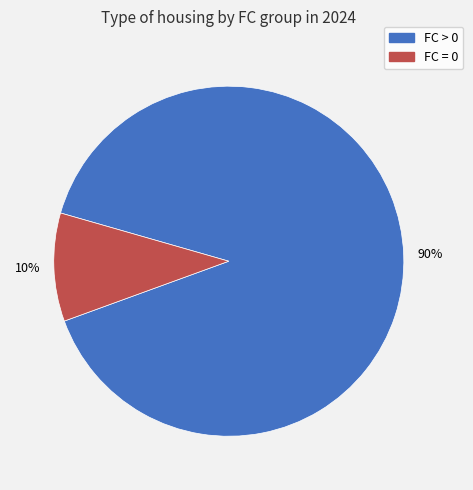

Count the number of slices in the pie.

2